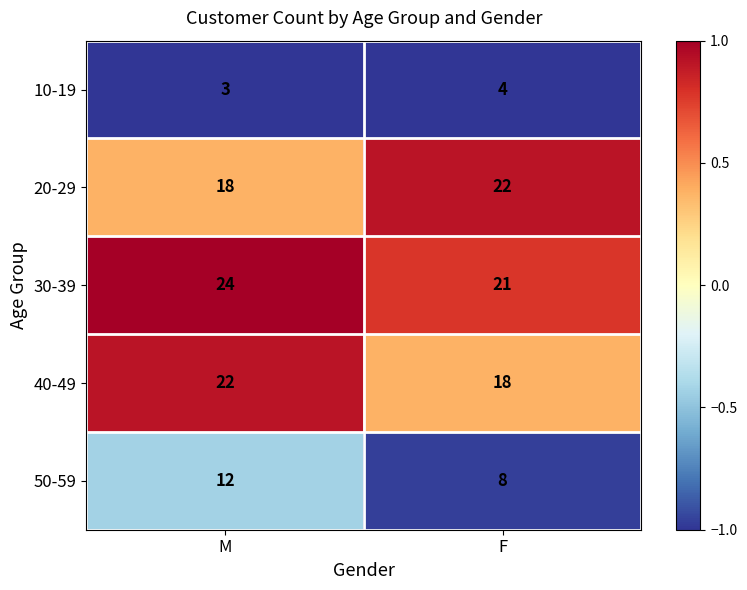

At F, list the series in order from smallest to largest.

10-19, 50-59, 40-49, 30-39, 20-29